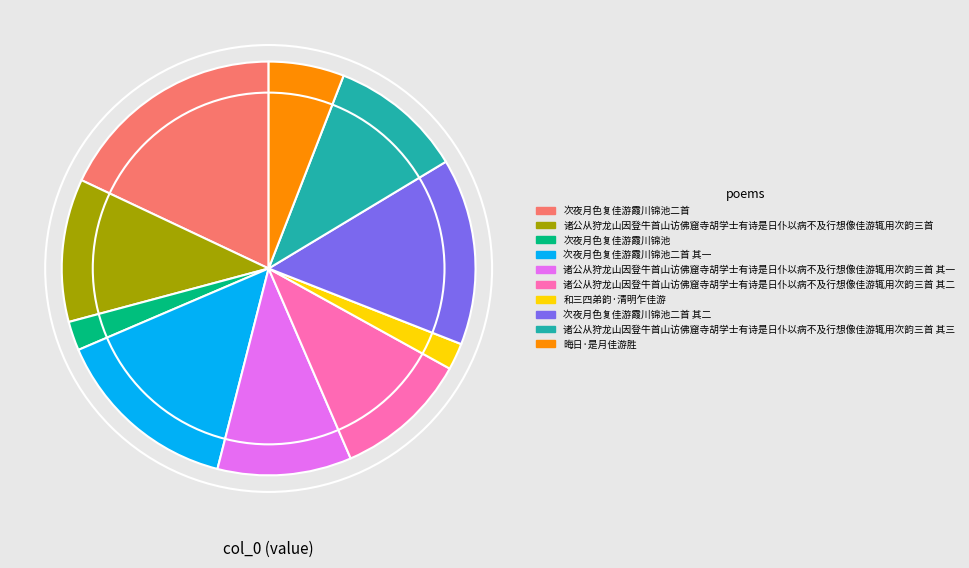

Is the sum of 诸公从狩龙山因登牛首山访佛窟寺胡学士有诗是日仆以病不及行想像佳游辄用次韵三首 其一 and 诸公从狩龙山因登牛首山访佛窟寺胡学士有诗是日仆以病不及行想像佳游辄用次韵三首 其二 greater than half?

No